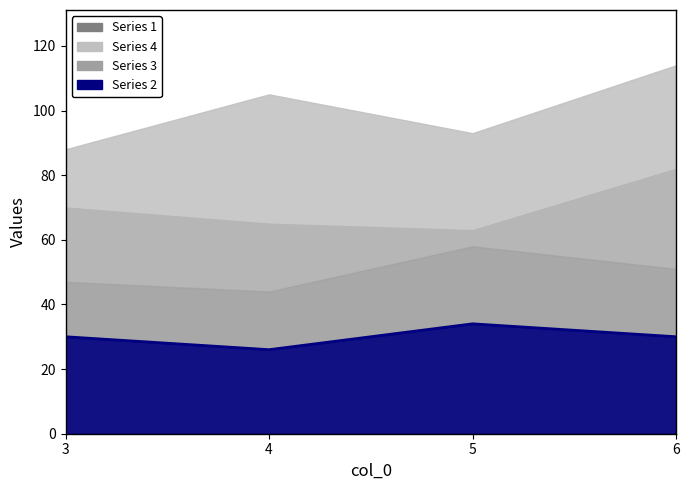

List the labels in order of value, smallest first.

4, 3, 6, 5